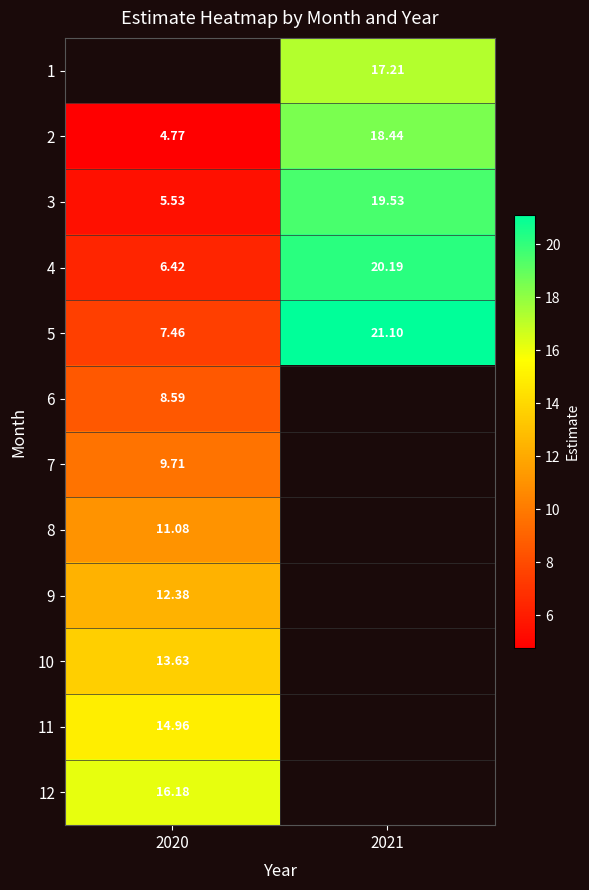

Is the value of 8 at 2020 greater than the value of 2 at 2020?

Yes